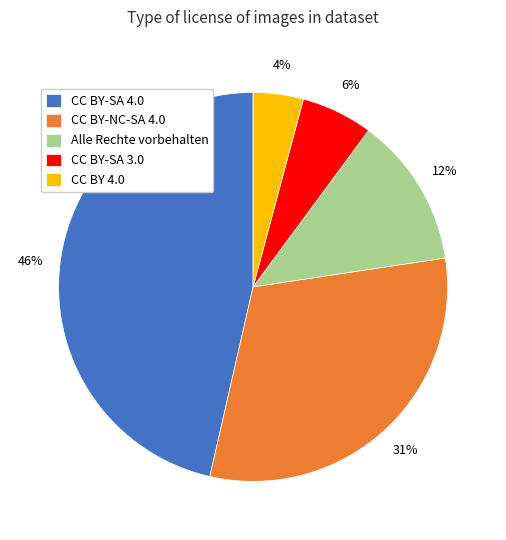

To the nearest percent, what is the average slice percentage?

20%